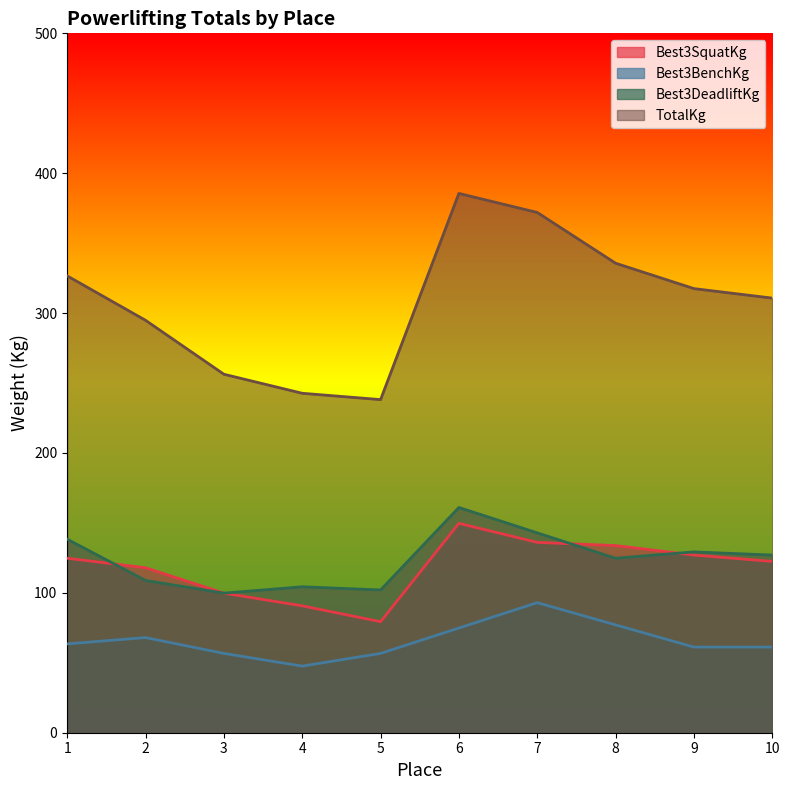

The Best3SquatKg series shows 122.5 at 10. True or false?

True